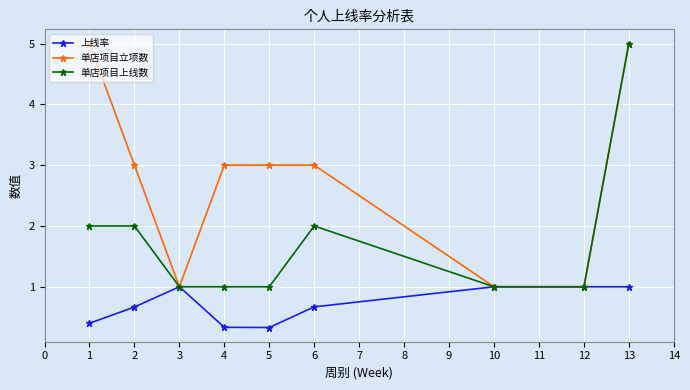

At how many categories does at least one series exceed 0?

9